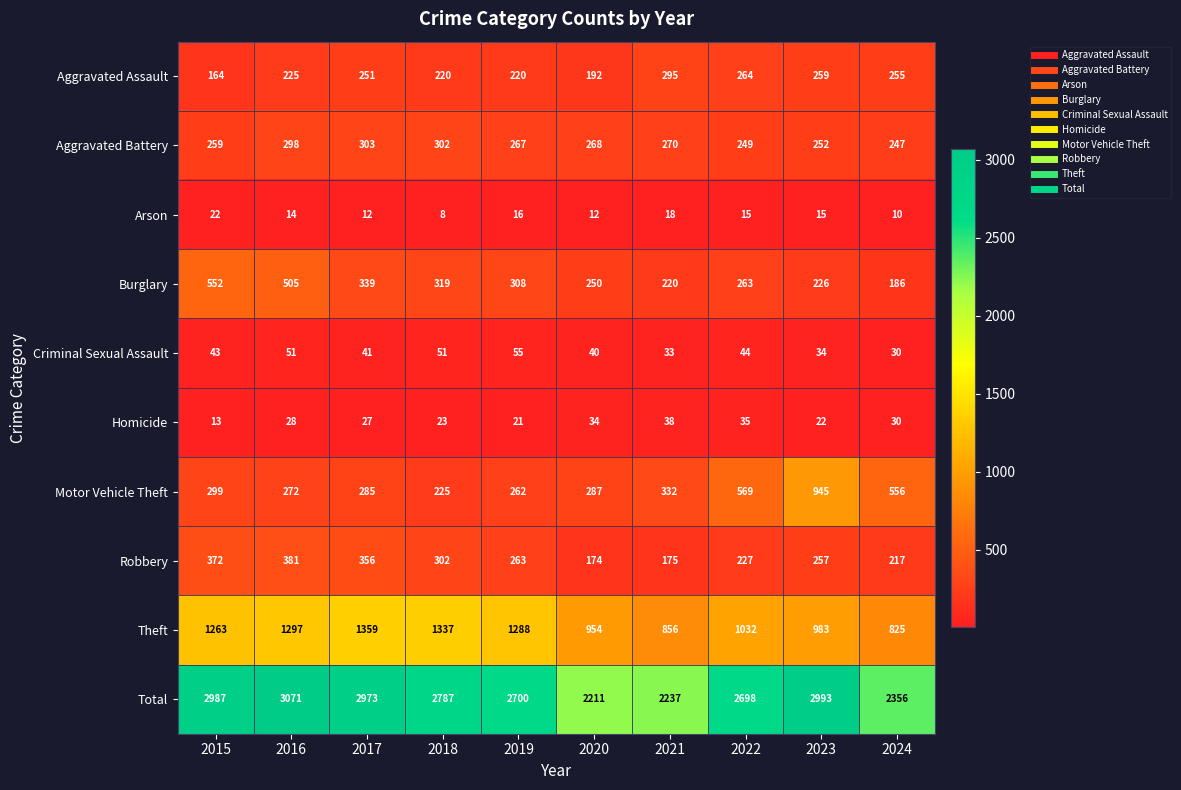

Is it true that Criminal Sexual Assault equals 46 at 2021?

False